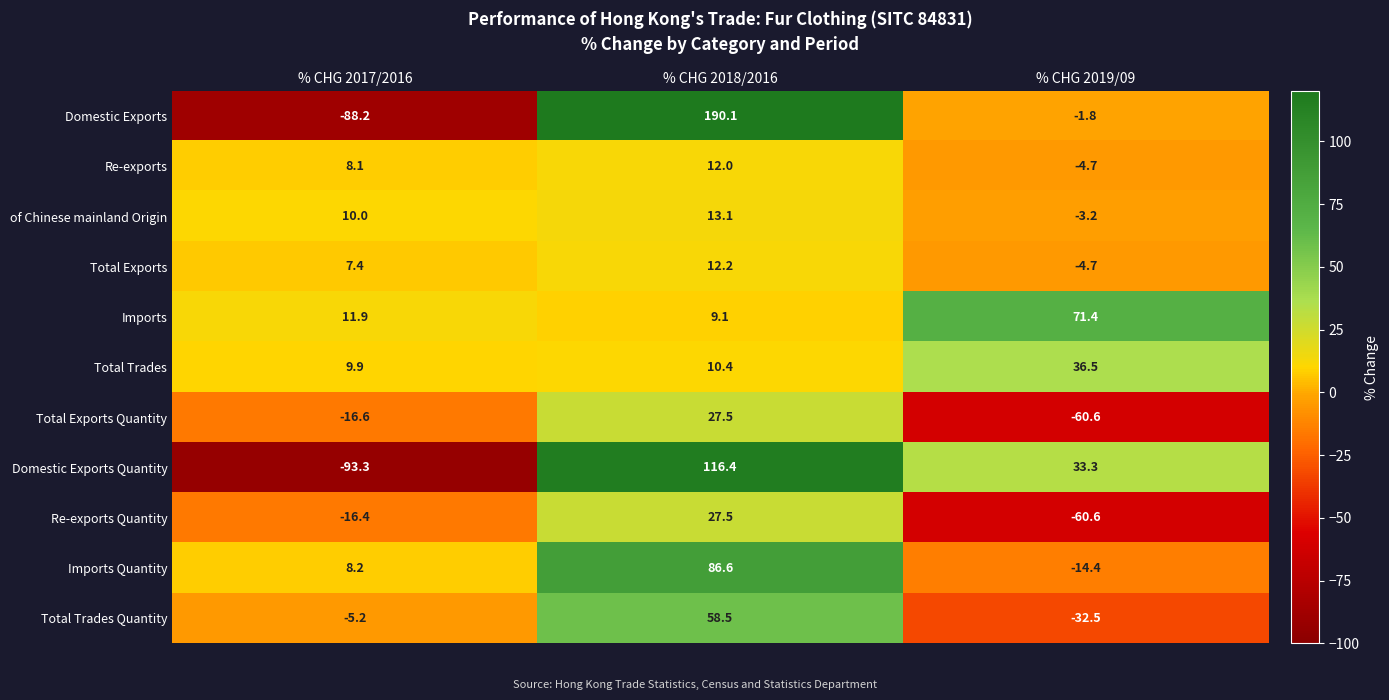

At which label does Domestic Exports reach its minimum?

% CHG 2017/2016